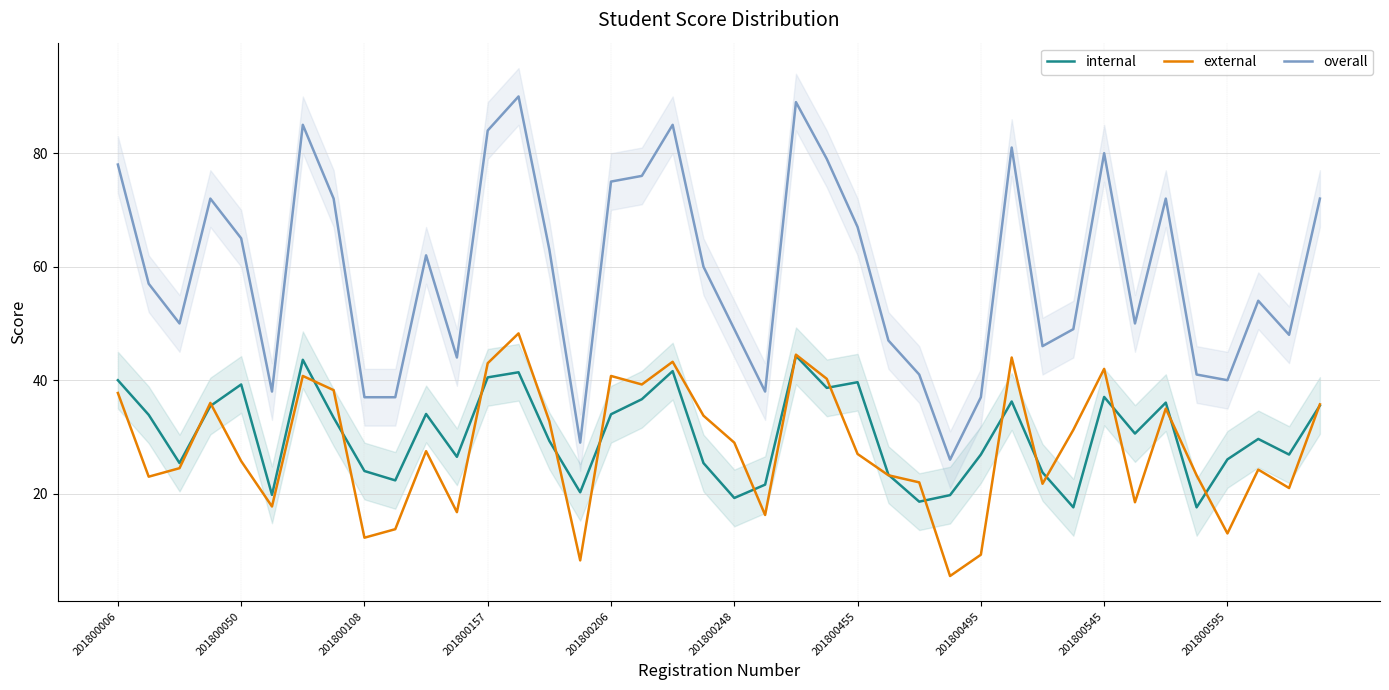

True or false: internal has a value of 39.2 at 201800050.

True